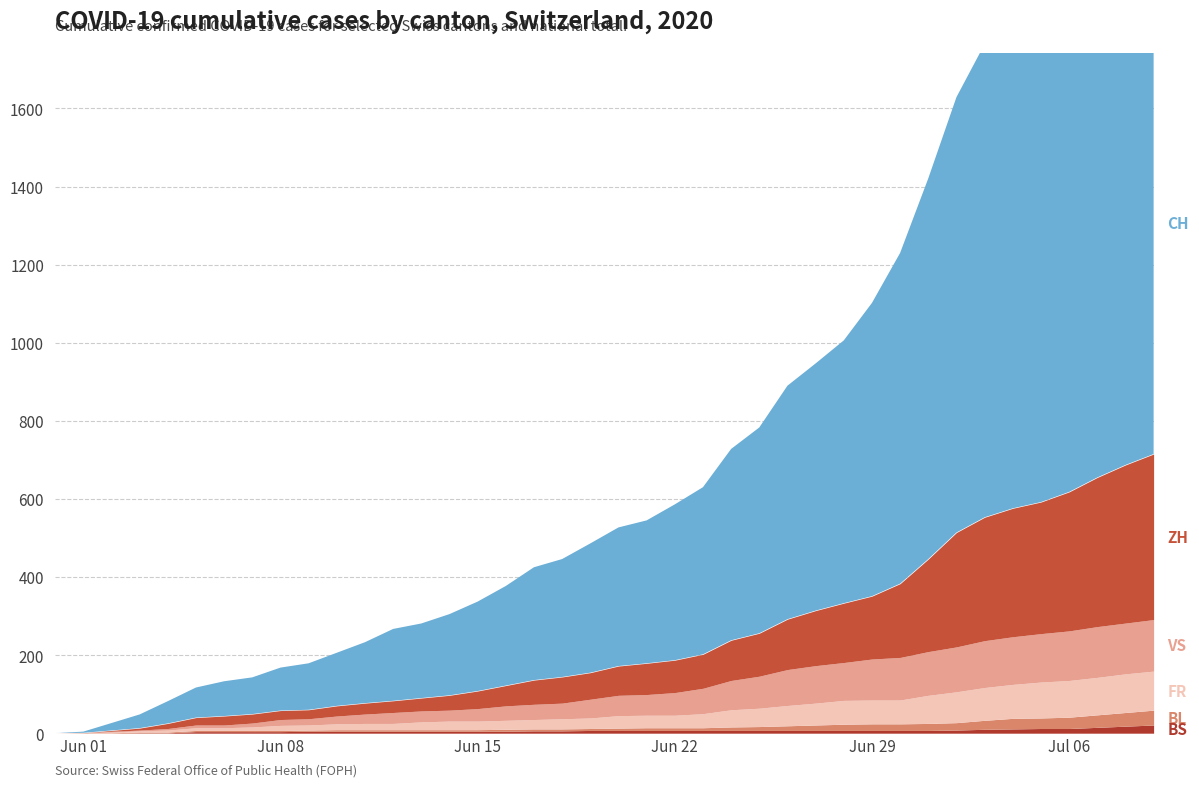

Reading left to right, extract all data points from this chart.

ZH: 0	0	2	5	13	19	23	23	23	23	26	28	30	33	38	45	52	62	67	68	75	80	83	87	103	110	129	141	152	161	189	237	293	316	329	337	356	382	405	424
FR: 0	0	2	3	5	7	7	9	13	13	15	16	16	20	22	22	23	24	26	27	32	32	32	36	44	47	52	56	61	61	61	72	79	84	87	92	94	96	99	100
VS: 0	0	2	2	4	7	7	10	15	16	20	24	28	28	28	32	37	39	40	48	52	53	58	65	75	82	92	96	97	105	109	112	115	120	122	124	127	130	130	132
BL: 0	1	1	2	2	3	3	3	3	3	4	4	4	4	4	4	5	5	5	5	6	7	7	7	9	10	12	14	16	17	17	18	19	23	27	27	29	32	35	38
BS: 0	0	0	1	1	4	4	4	4	5	5	5	5	5	5	5	5	6	6	7	7	7	7	7	7	7	7	7	7	7	7	7	8	10	11	12	12	15	18	21
CH: 0	3	19	35	57	77	89	94	110	119	136	156	184	191	208	229	255	289	302	331	355	366	399	428	490	527	598	633	673	751	847	975	1115	1212	1256	1307	1389	1476	1574	1659